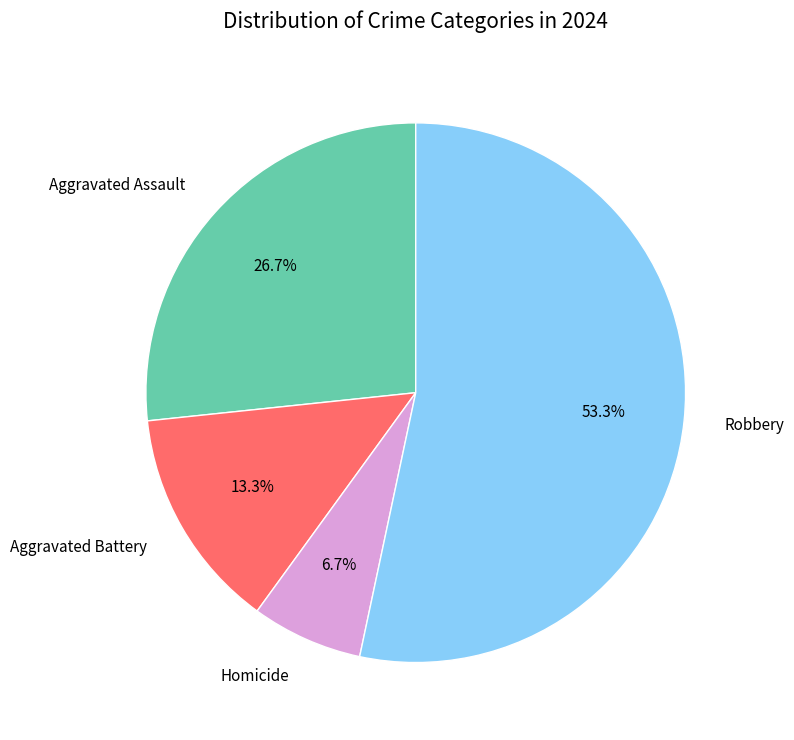

Rank the categories by value from lowest to highest.

Homicide, Aggravated Battery, Aggravated Assault, Robbery